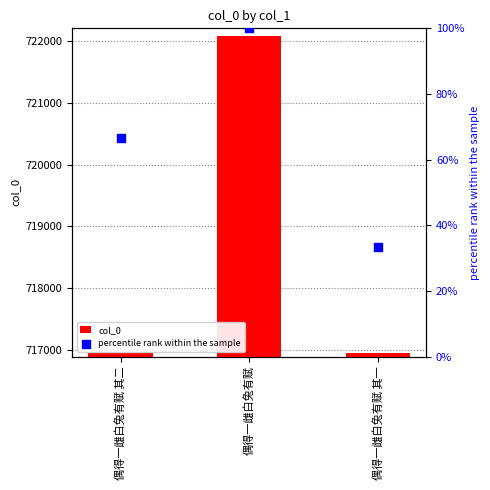

At how many categories does at least one series exceed 370598?

3